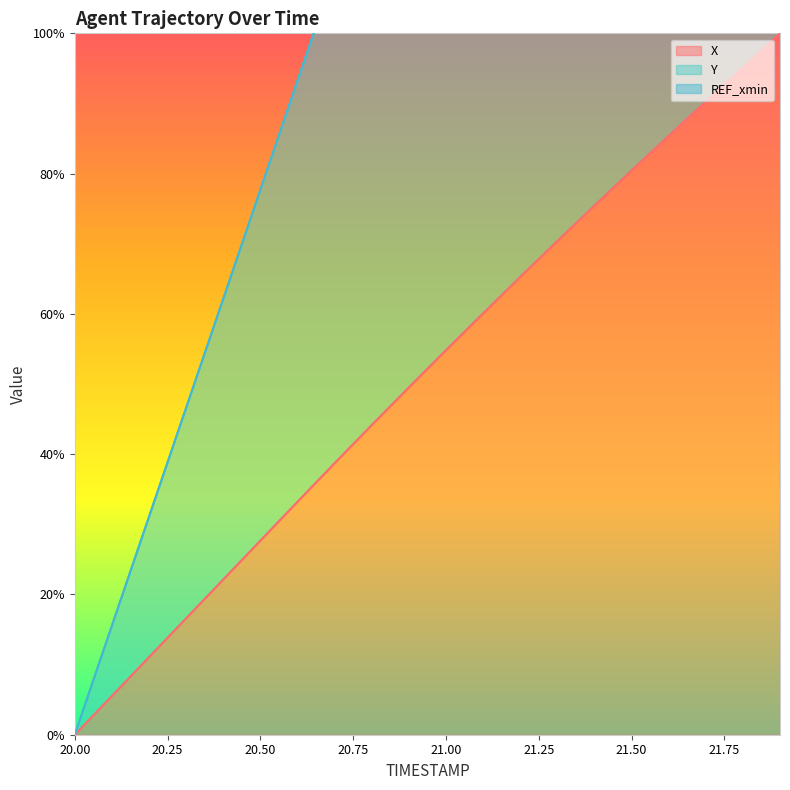

The X series shows 139.0 at 21.50. True or false?

False